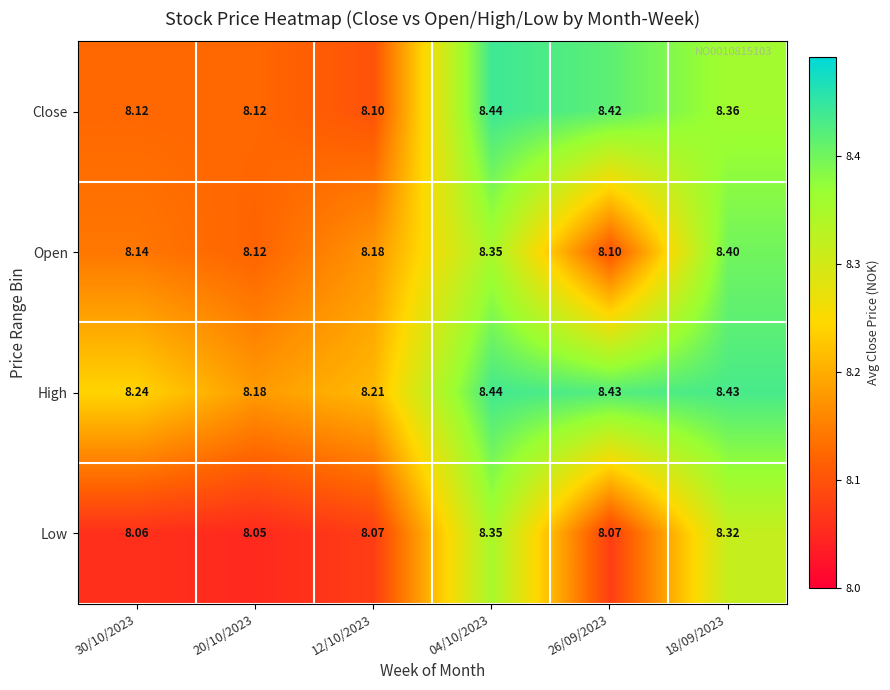

List the series in order of their overall mean, lowest first.

Low, Open, Close, High